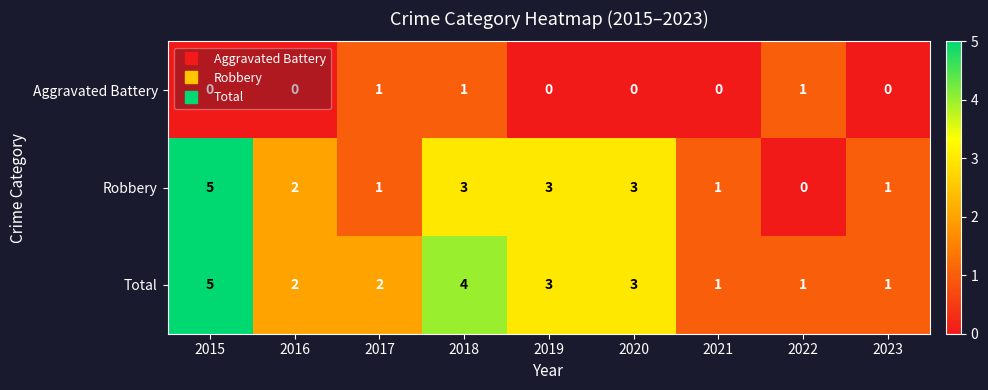

How many distinct data groups are displayed?

3